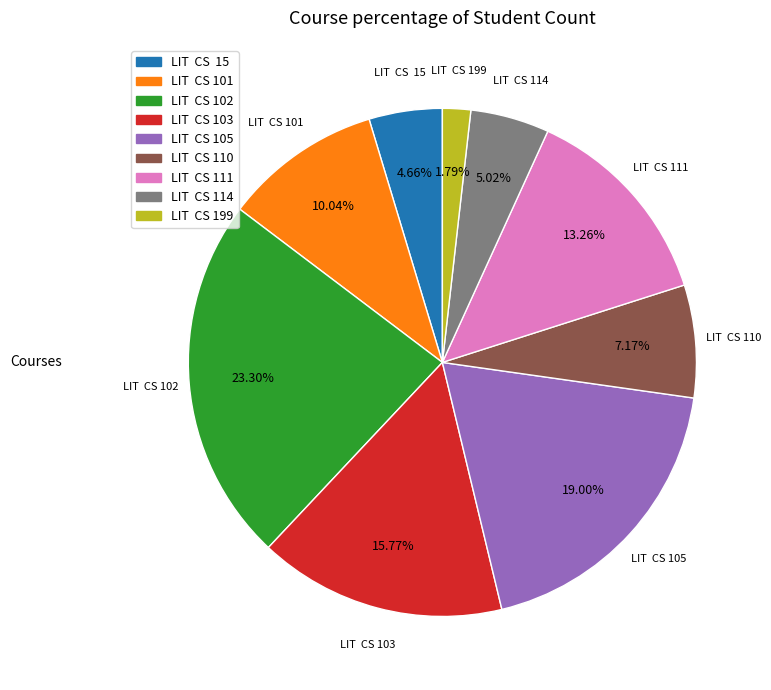

Count the number of slices in the pie.

9